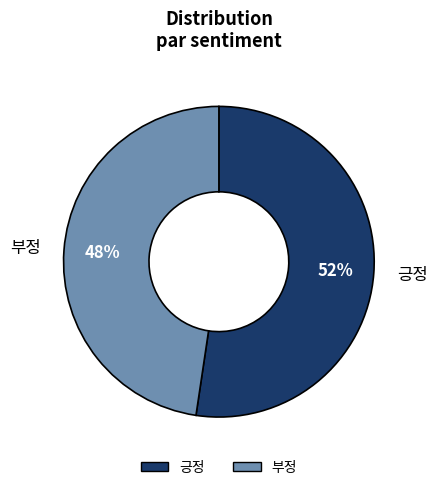

To the nearest percent, what portion does 부정 represent?

48%